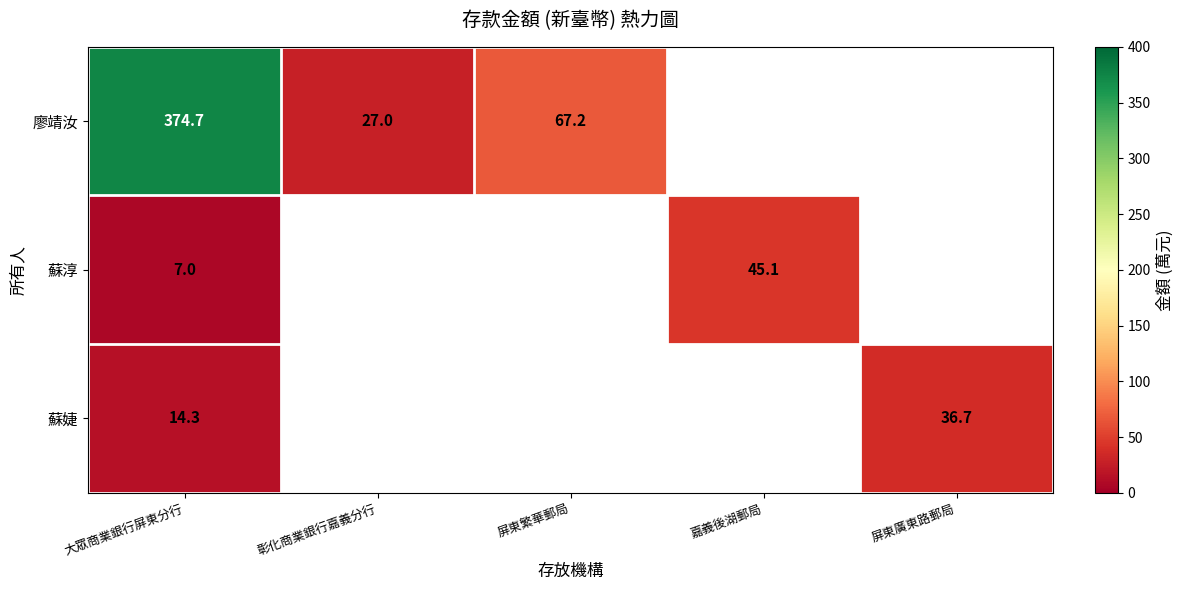

What is the difference between the maximum and minimum values in the 廖靖汝 series?

347.8